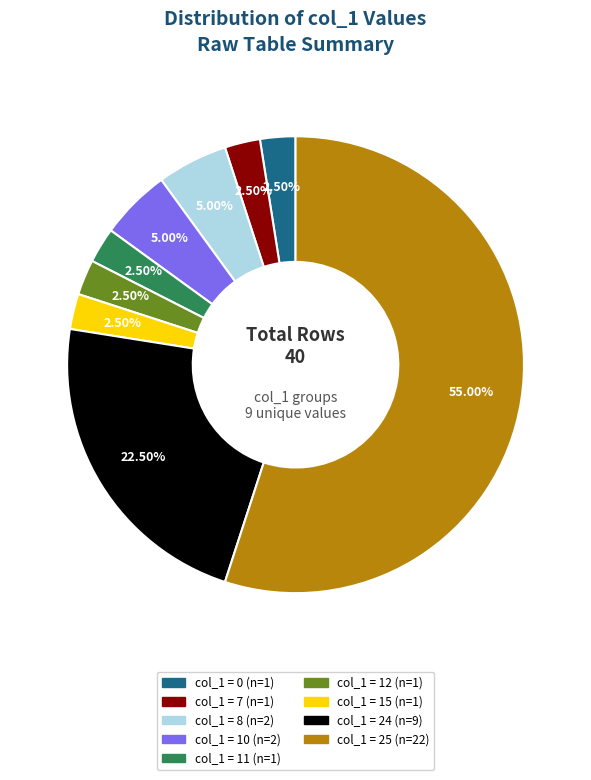

Does any single category account for the majority?

Yes